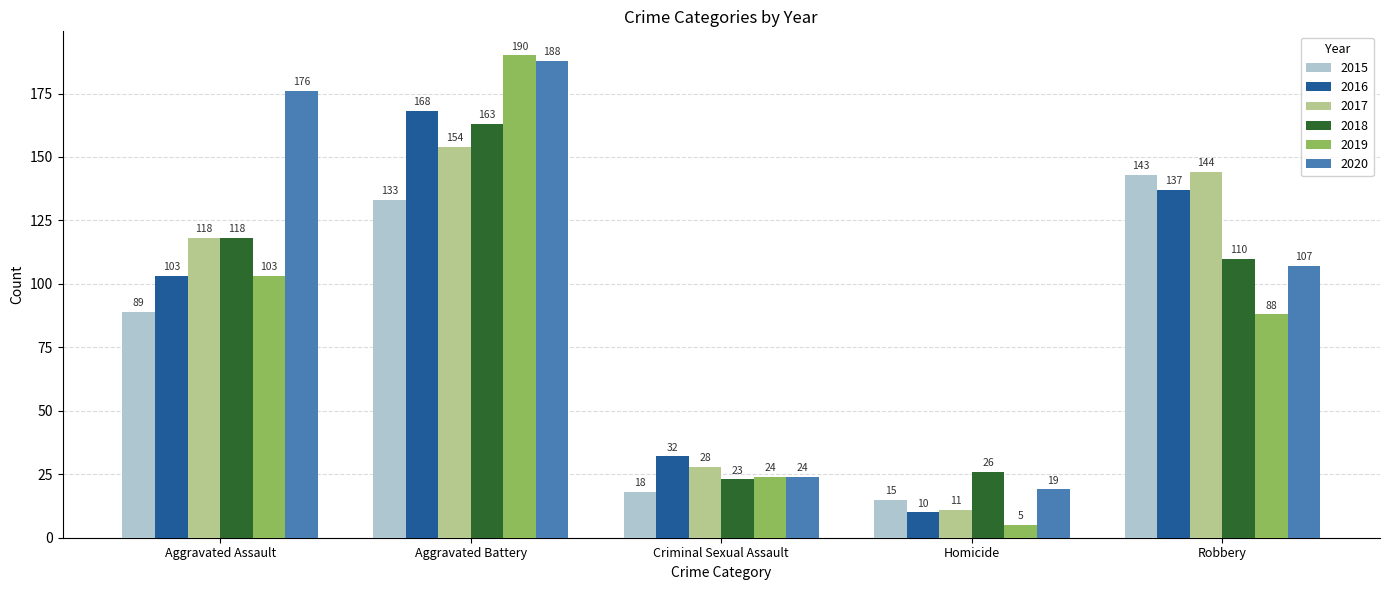

True or false: 2015 has a value of 97 at Robbery.

False